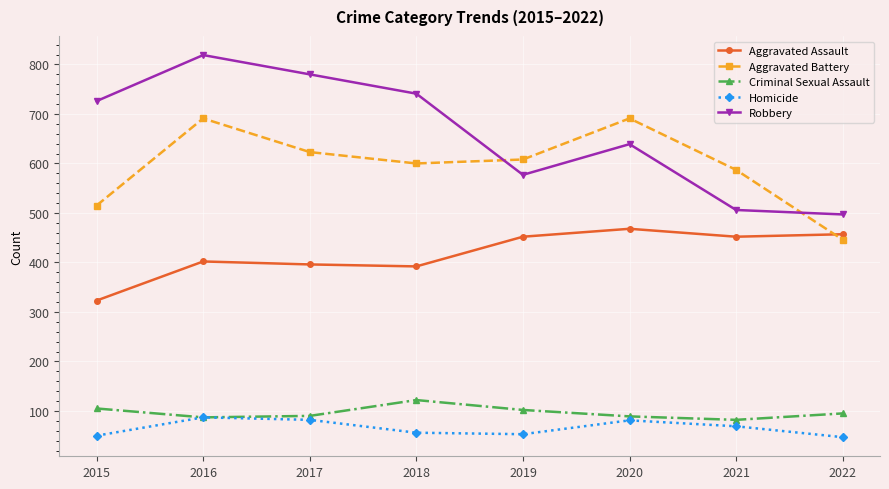

Where is the first local minimum for Robbery?

2019